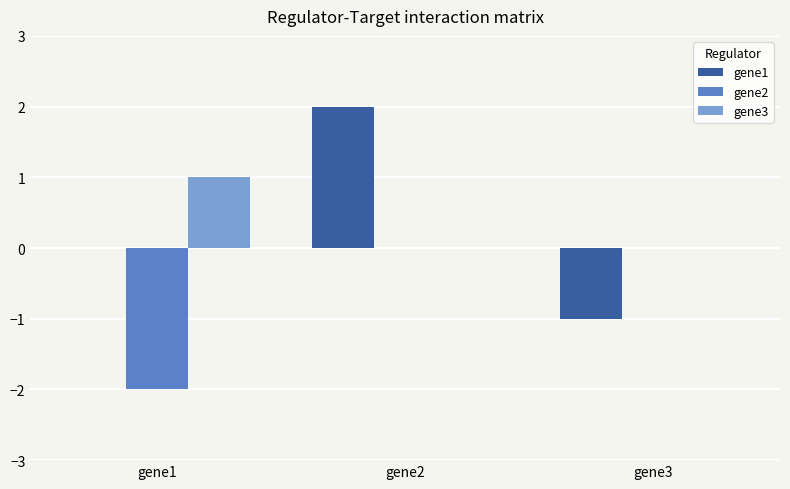

Read the gene1 value at gene3.

-1